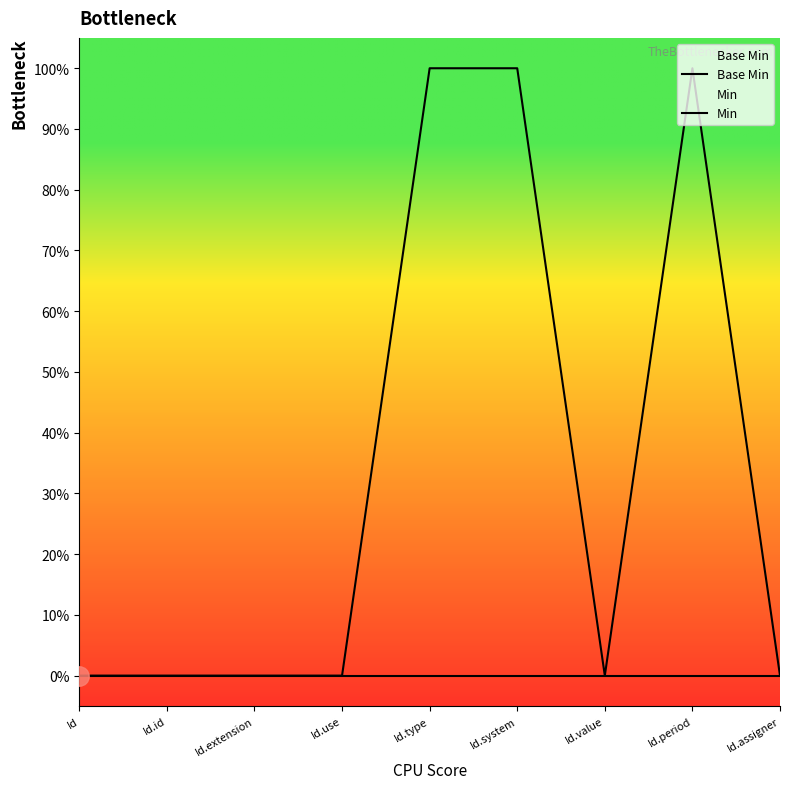

What is the difference between the maximum and minimum values in the Min series?

1